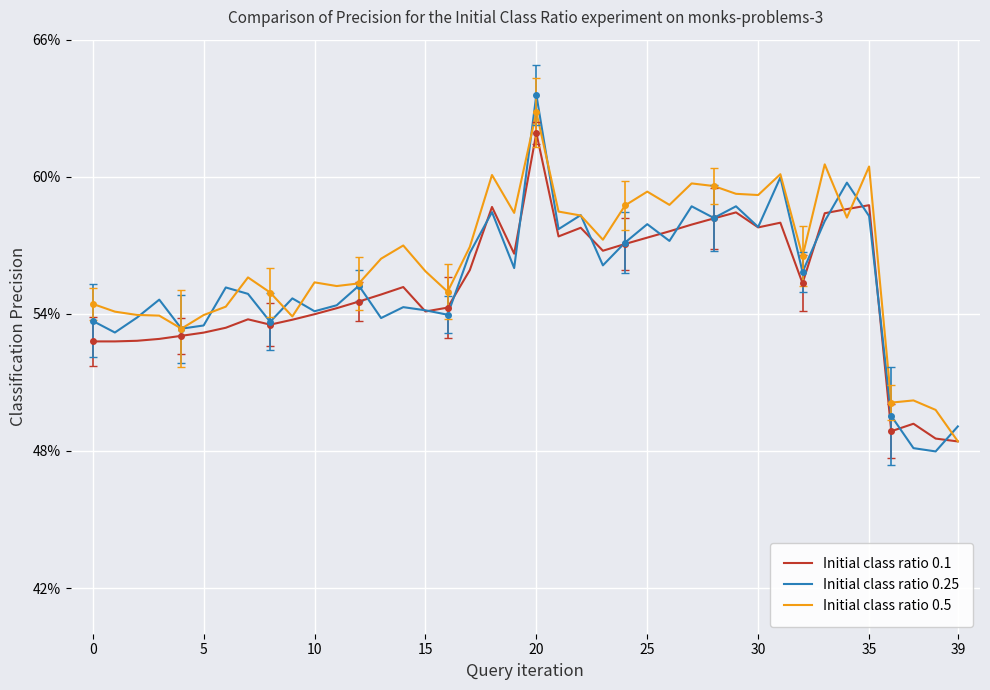

What is the average value of the Initial class ratio 0.1 series?

0.6